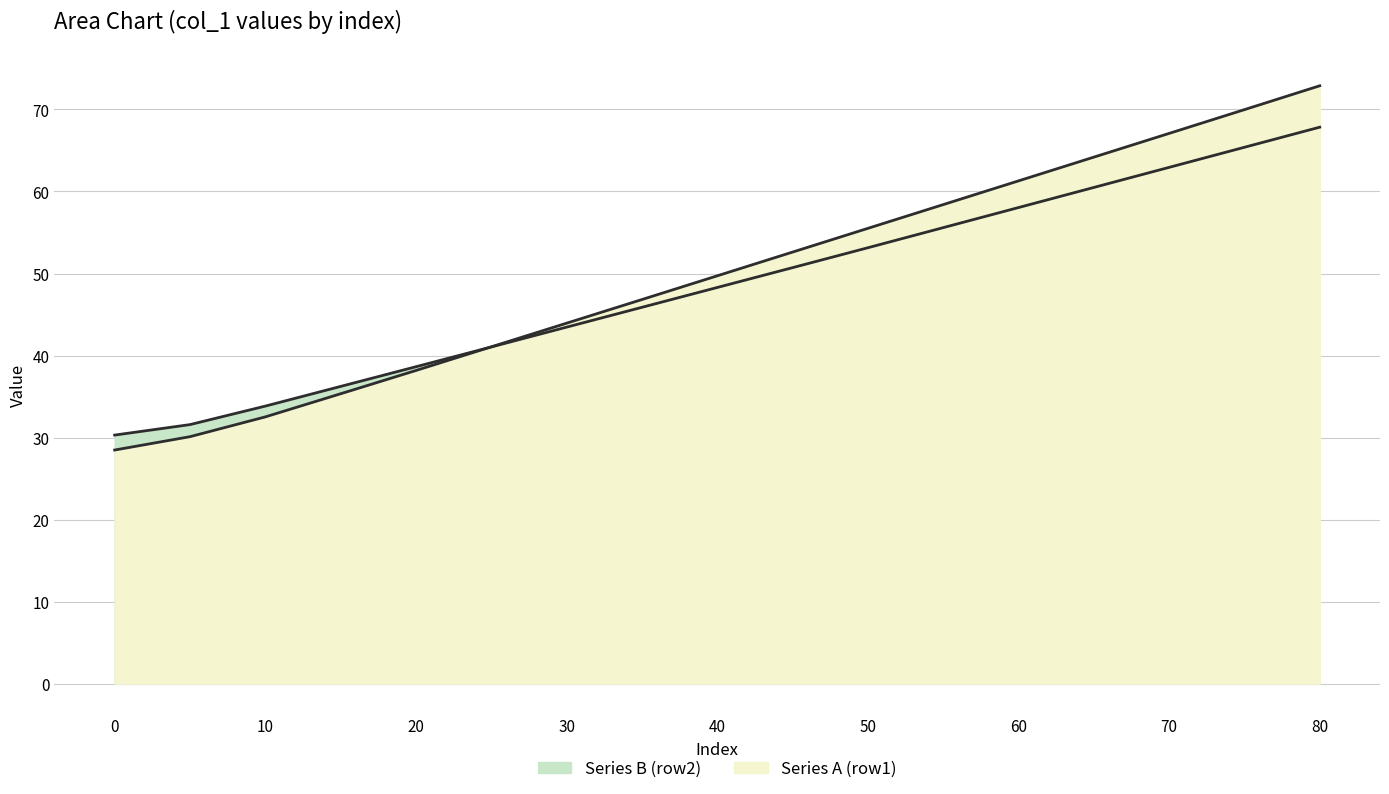

What is the maximum value shown in the chart?

72.9